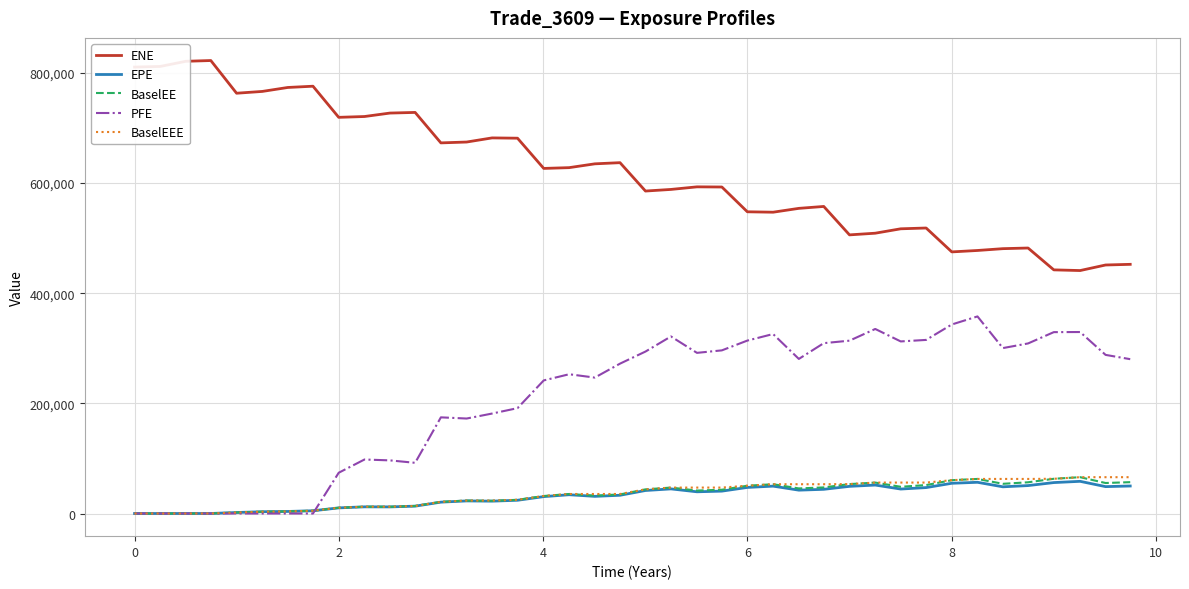

What is the greatest value displayed?

822552.0